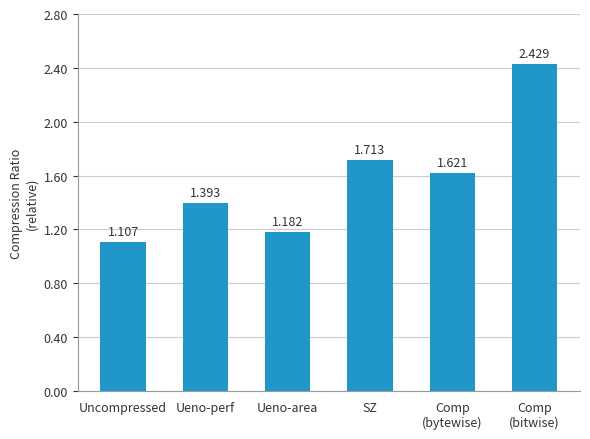

Does the chart contain stacked bars?

No